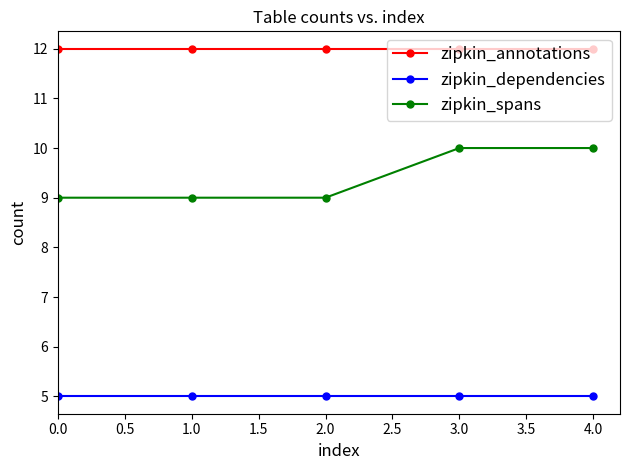

What is the average value of the zipkin_spans series?

9